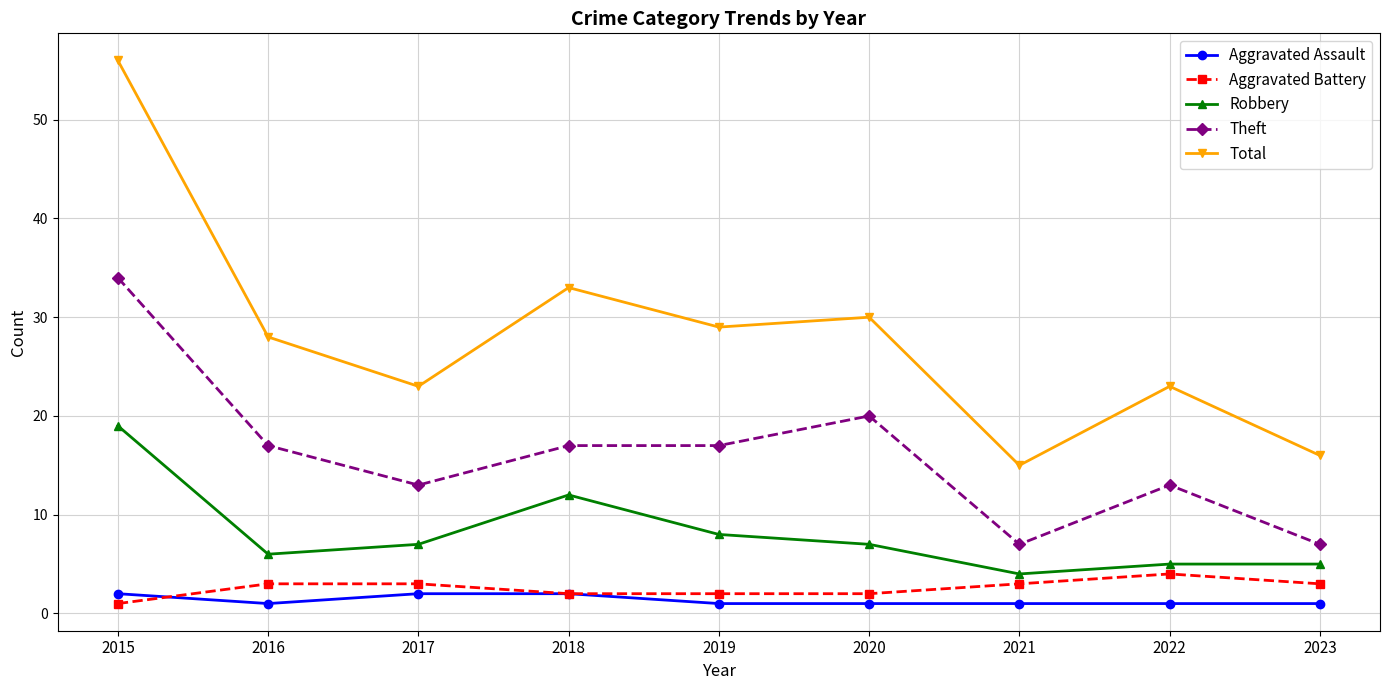

What are all the series names shown in the legend?

Aggravated Assault, Aggravated Battery, Robbery, Theft, Total